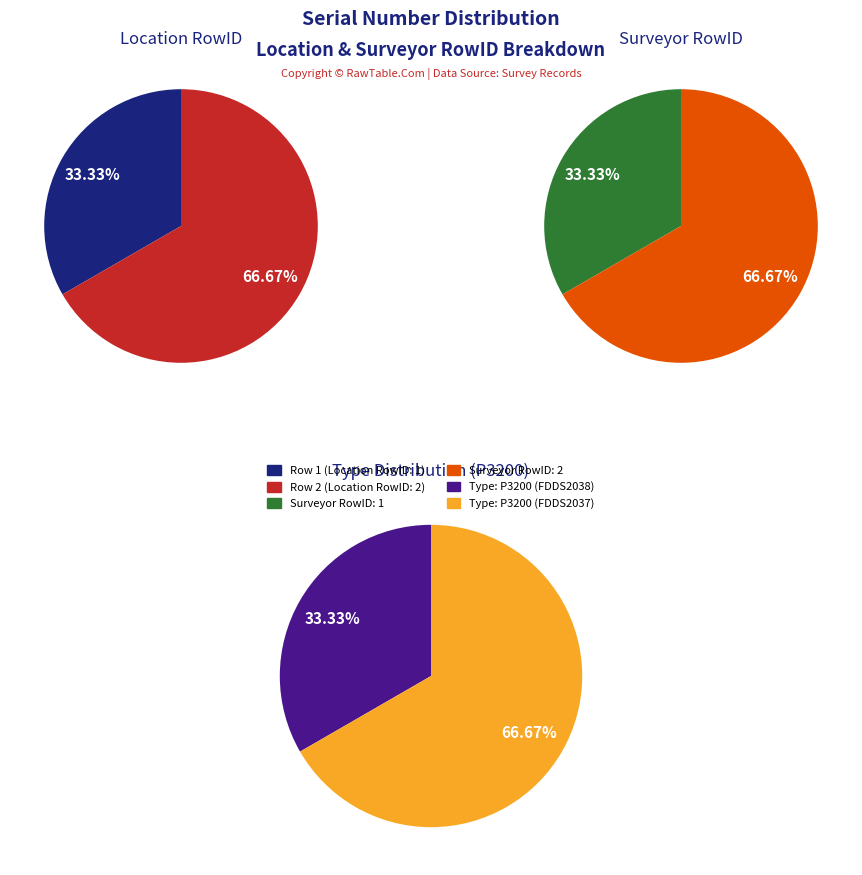

What is the smallest slice in the pie chart?

Row 1 (Location RowID: 1)